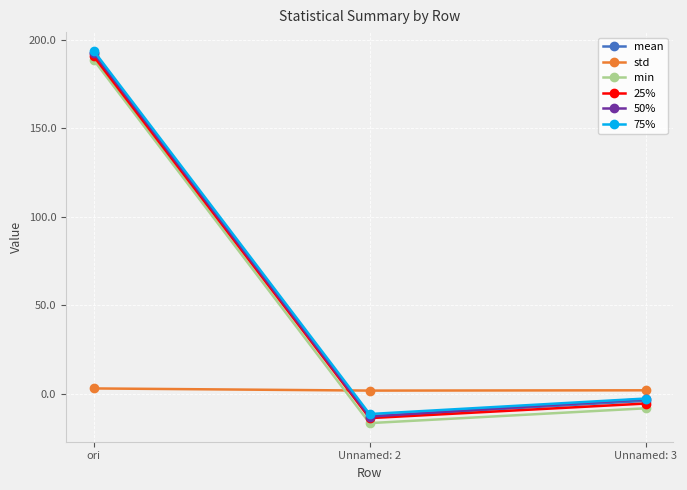

The mean series shows 328.9 at ori. True or false?

False